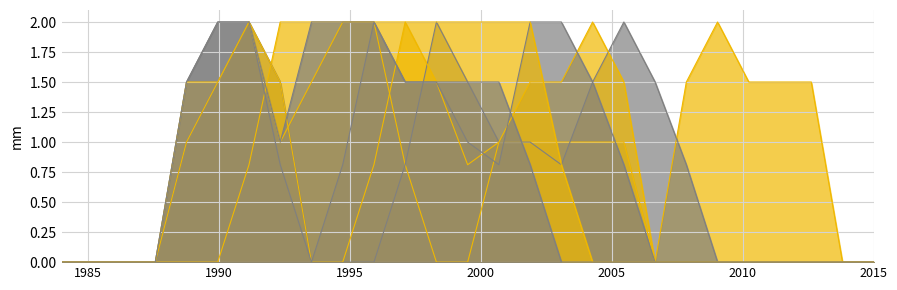

What is the value of the col_19 point at the 16th from the left?

2.0